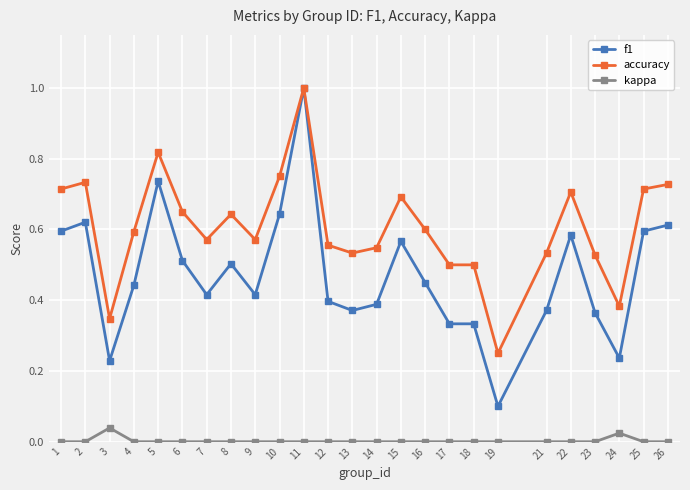

What is the greatest value displayed?

1.0